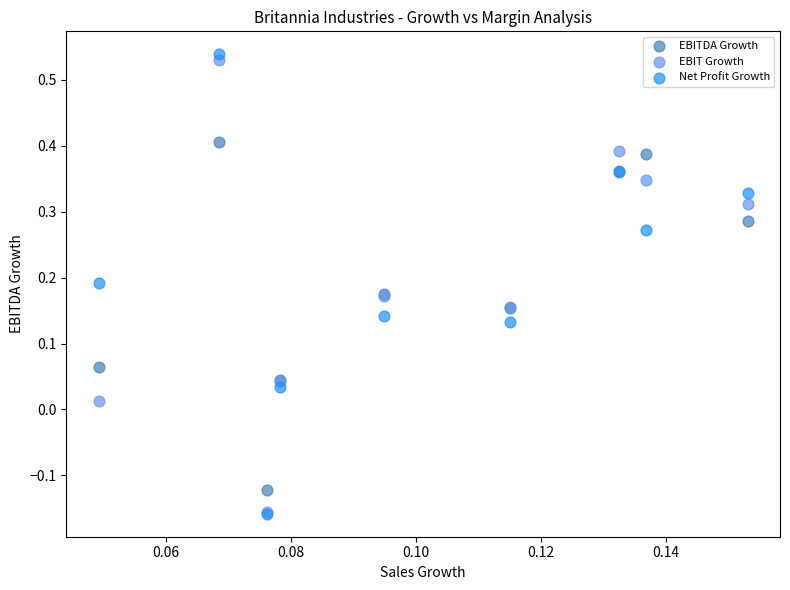

Which series reaches the maximum Y coordinate?

Net Profit Growth